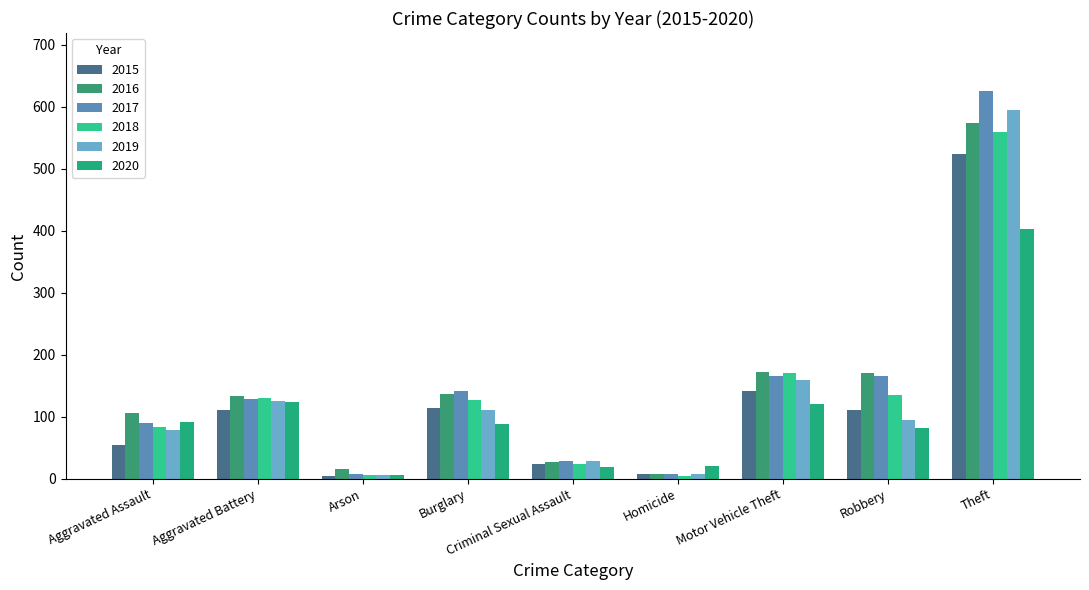

Rank the series by their maximum value, from lowest to highest.

2020, 2015, 2018, 2016, 2019, 2017